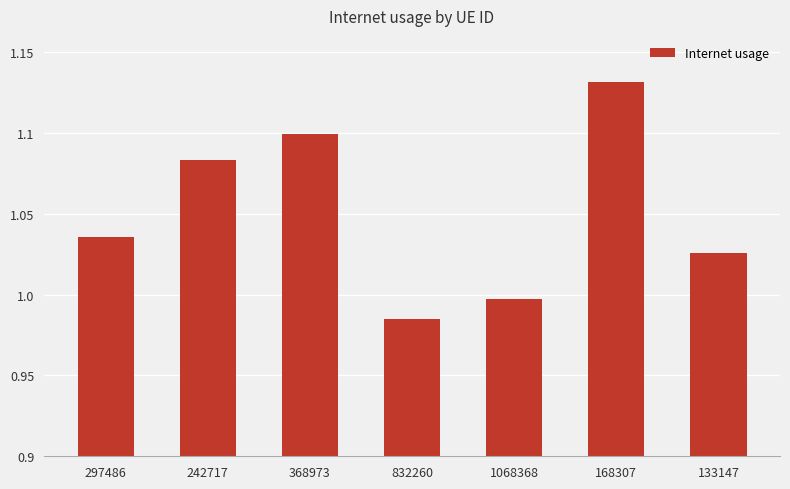

The chart shows a value of 1.5 at 1068368. True or false?

False